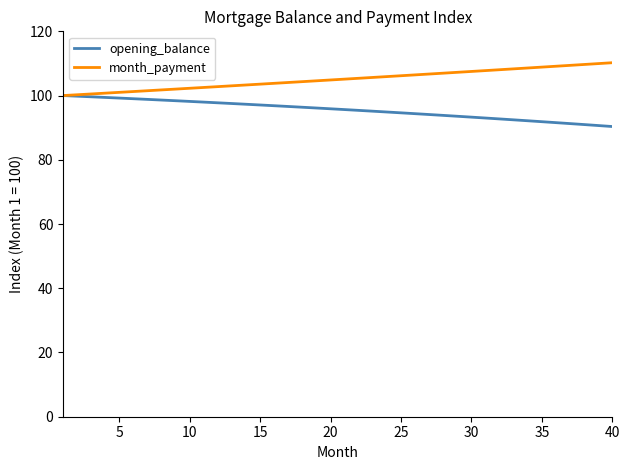

List the series in order of their peak value, lowest first.

opening_balance, month_payment